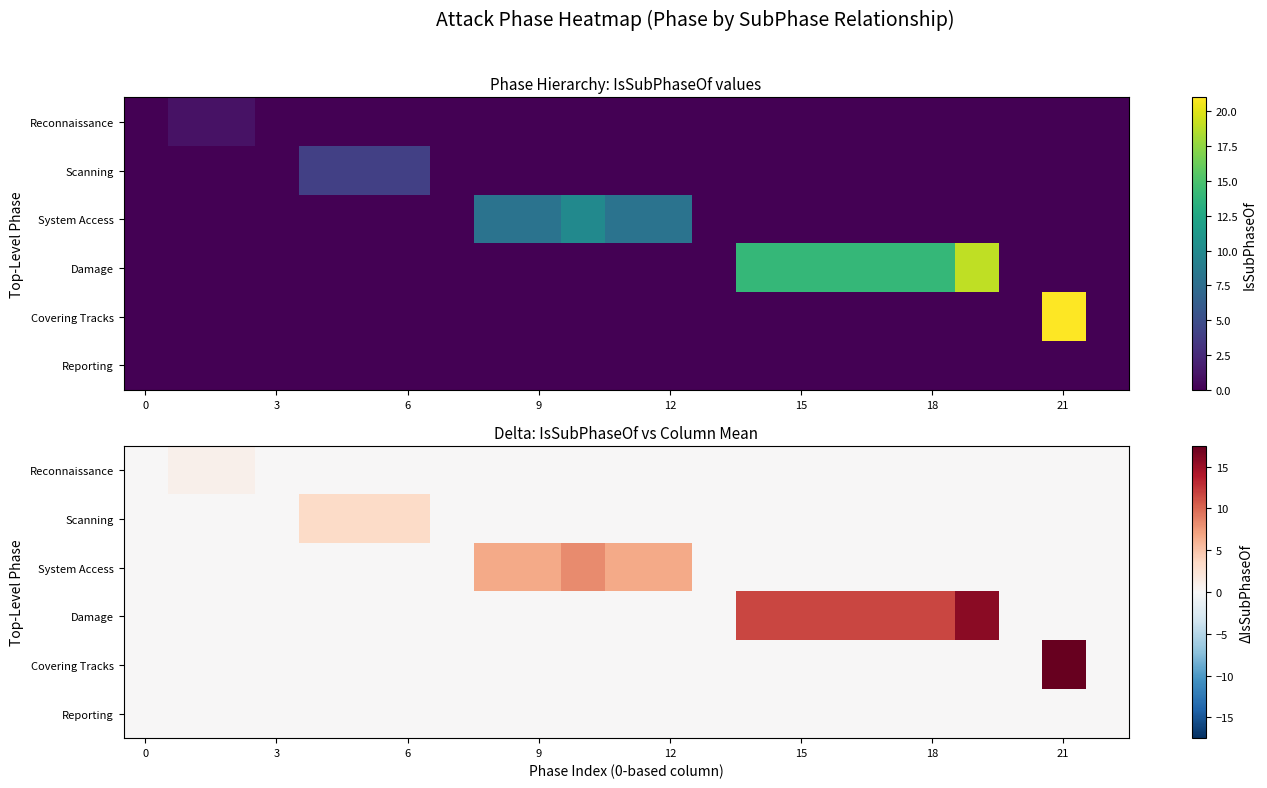

What is the difference between the maximum and minimum values in the Reconnaissance series?

0.8